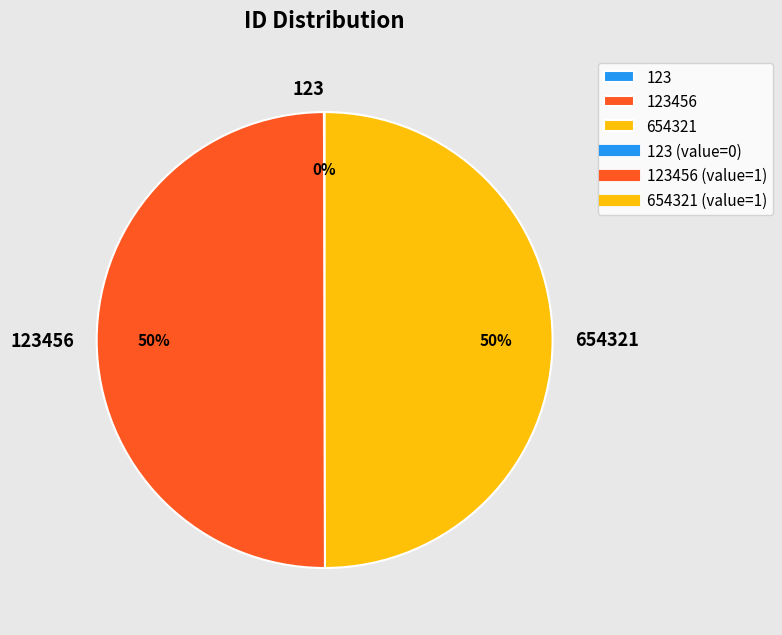

To the nearest percent, what portion does 654321 represent?

50%